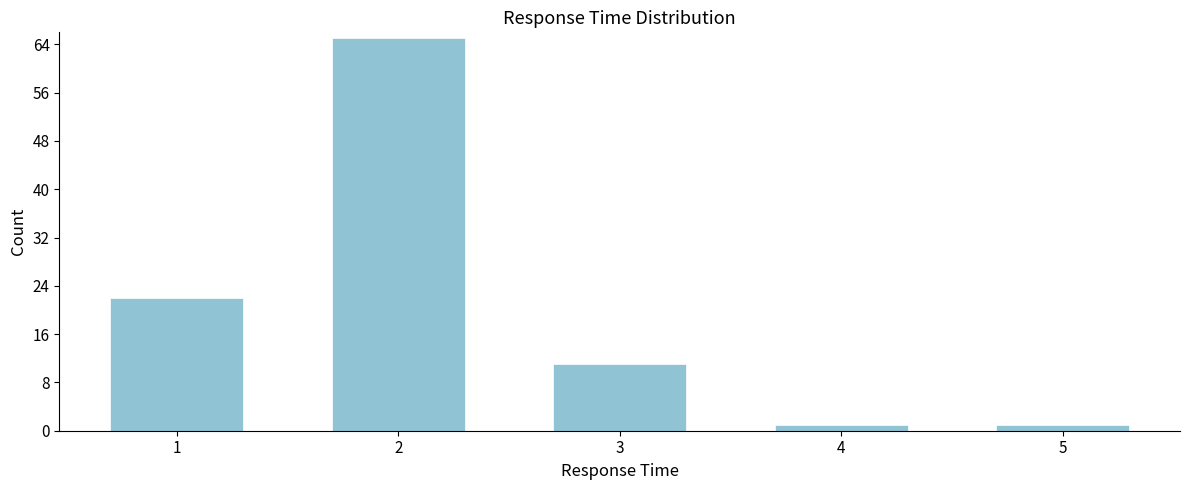

Reading right to left, extract all data points from this chart.

5=1	4=1	3=11	2=65	1=22